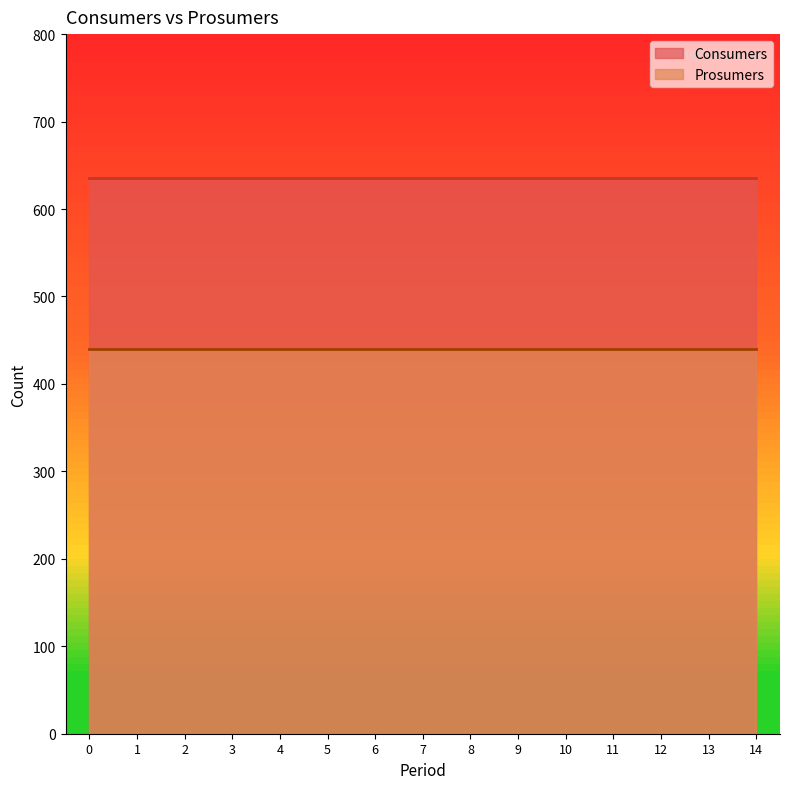

What is the smallest value displayed?

440